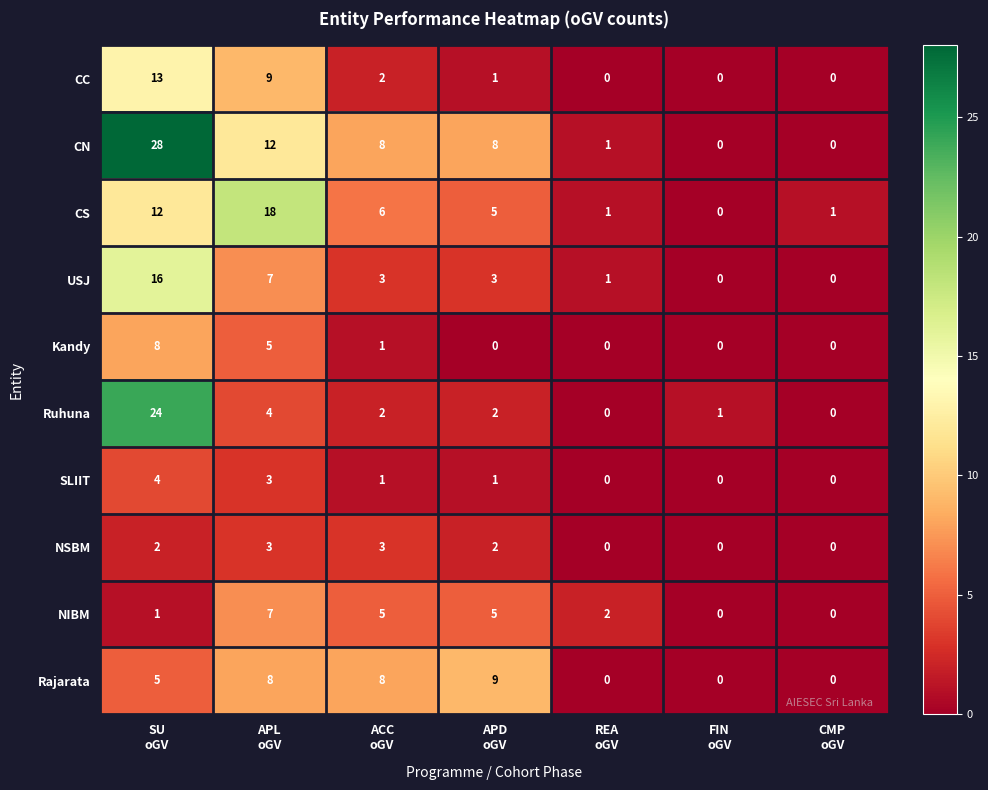

Which series has the widest spread of values?

CN